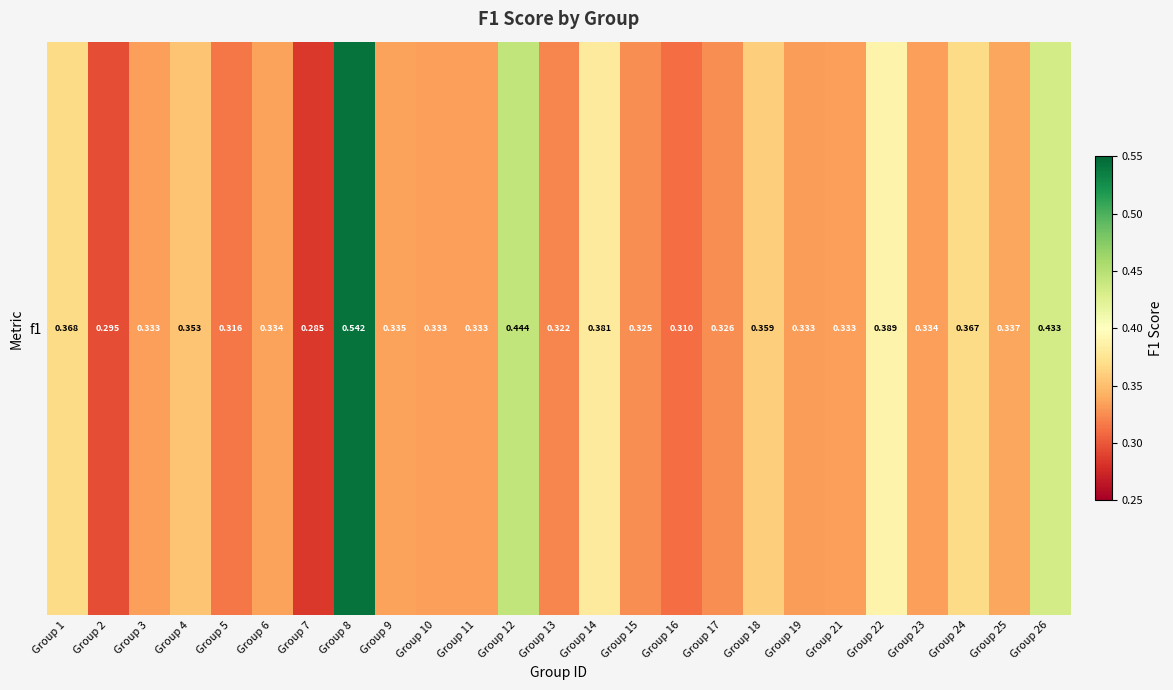

Rank the categories by value from lowest to highest.

Group 7, Group 2, Group 16, Group 5, Group 13, Group 15, Group 17, Group 19, Group 3, Group 10, Group 11, Group 21, Group 23, Group 6, Group 9, Group 25, Group 4, Group 18, Group 24, Group 1, Group 14, Group 22, Group 26, Group 12, Group 8